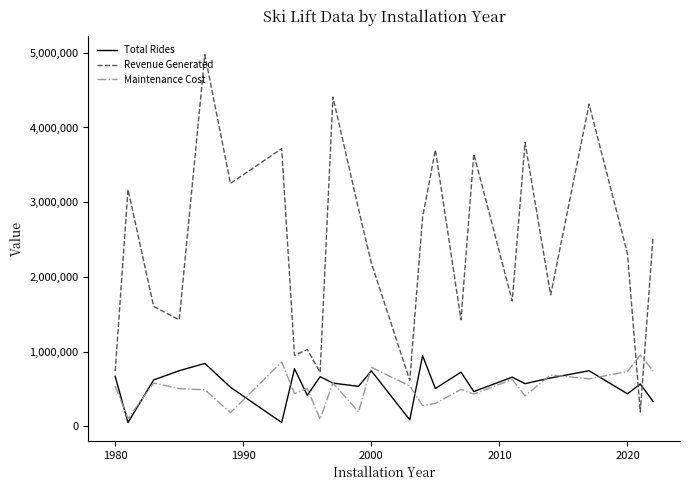

Does the chart display data point markers on the line(s)?

No